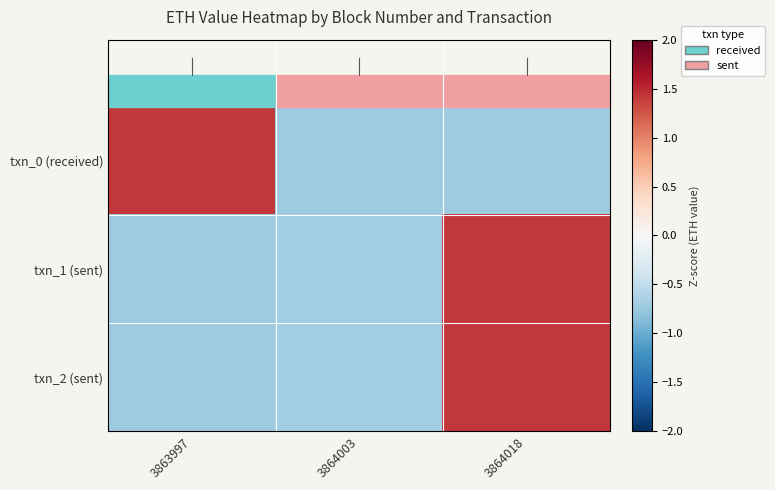

At 3863997, list the series in order from largest to smallest.

txn_0 (received), txn_1 (sent), txn_2 (sent)